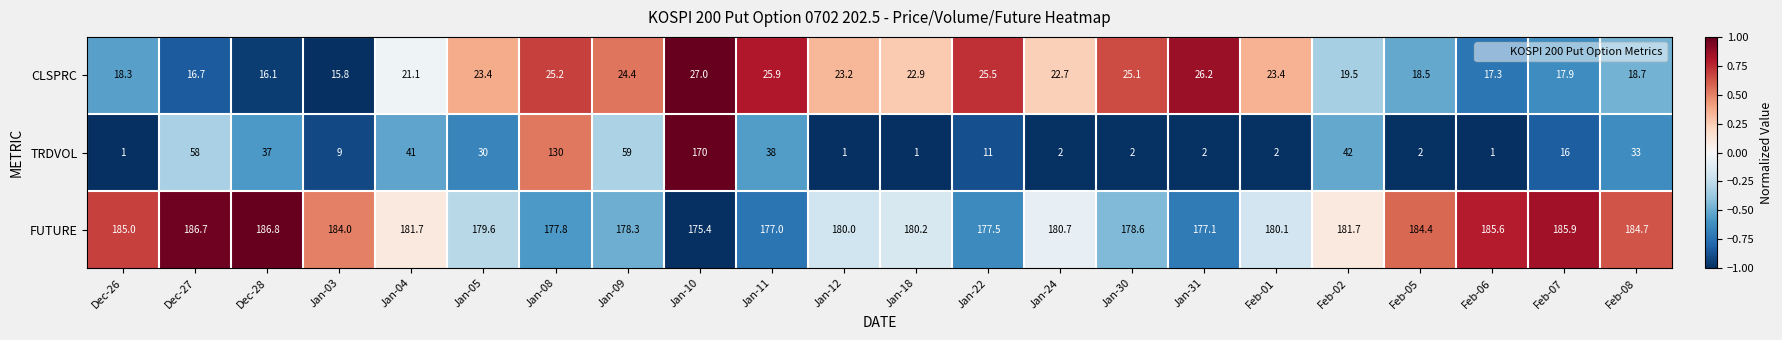

What is the greatest value displayed?

186.8